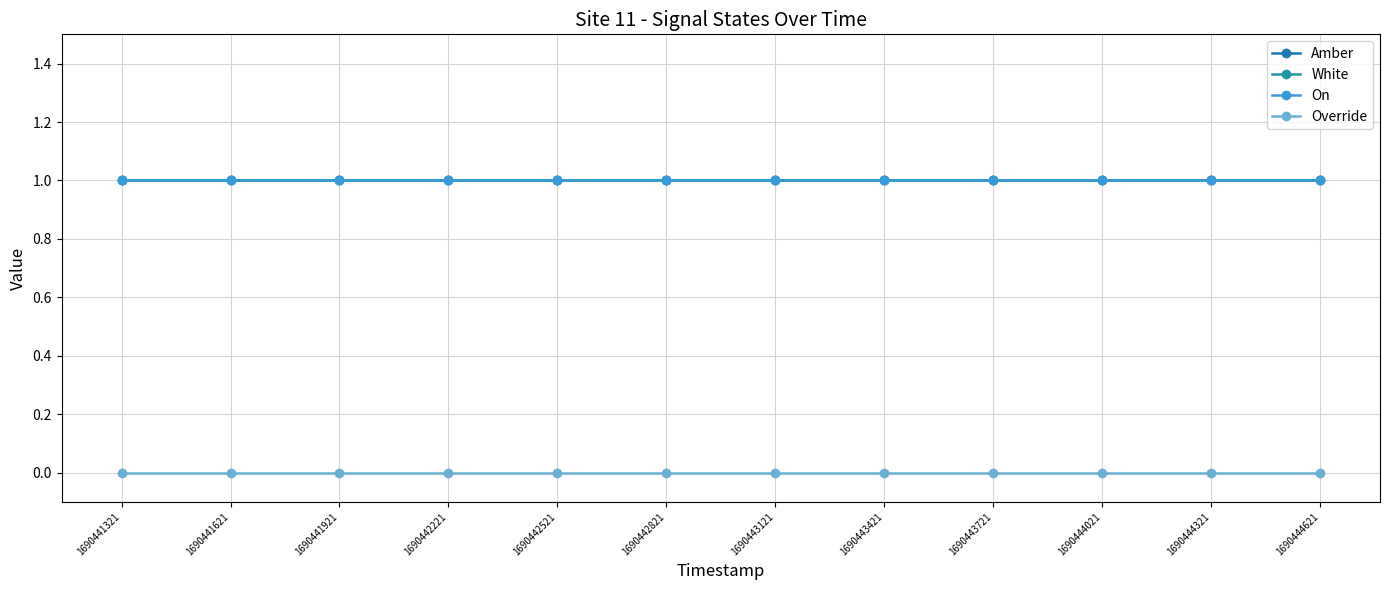

Is this an area chart (filled region under the line)?

No